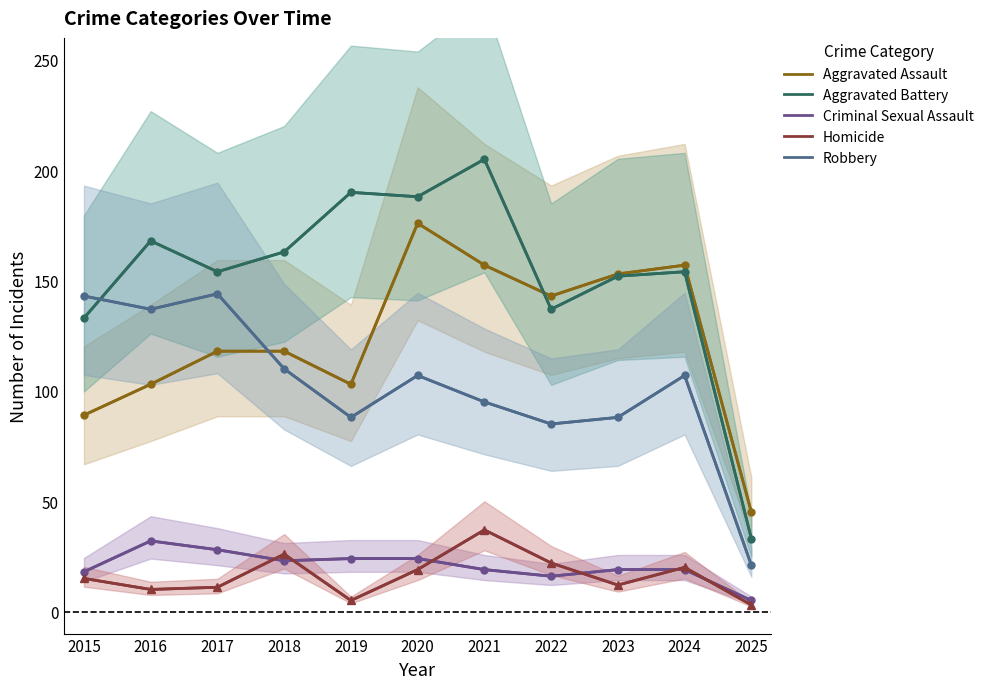

True or false: Criminal Sexual Assault and Aggravated Assault cross at least once.

False